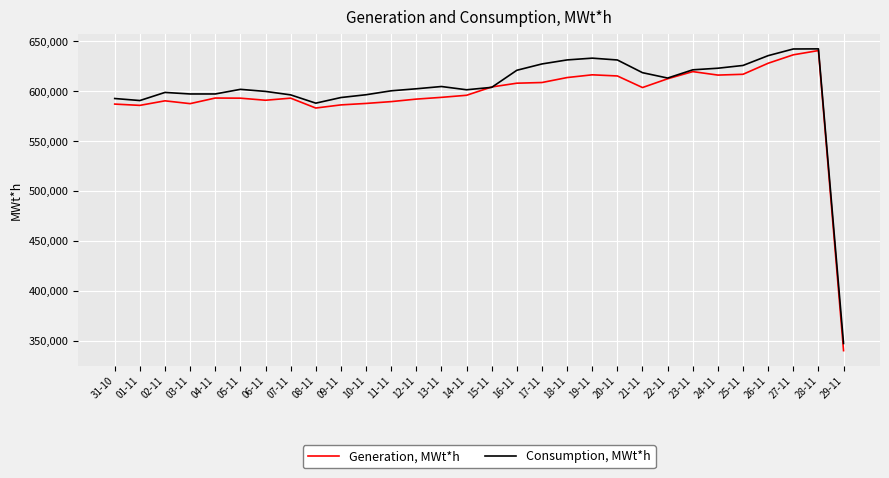

What position from the right is 29-11?

1